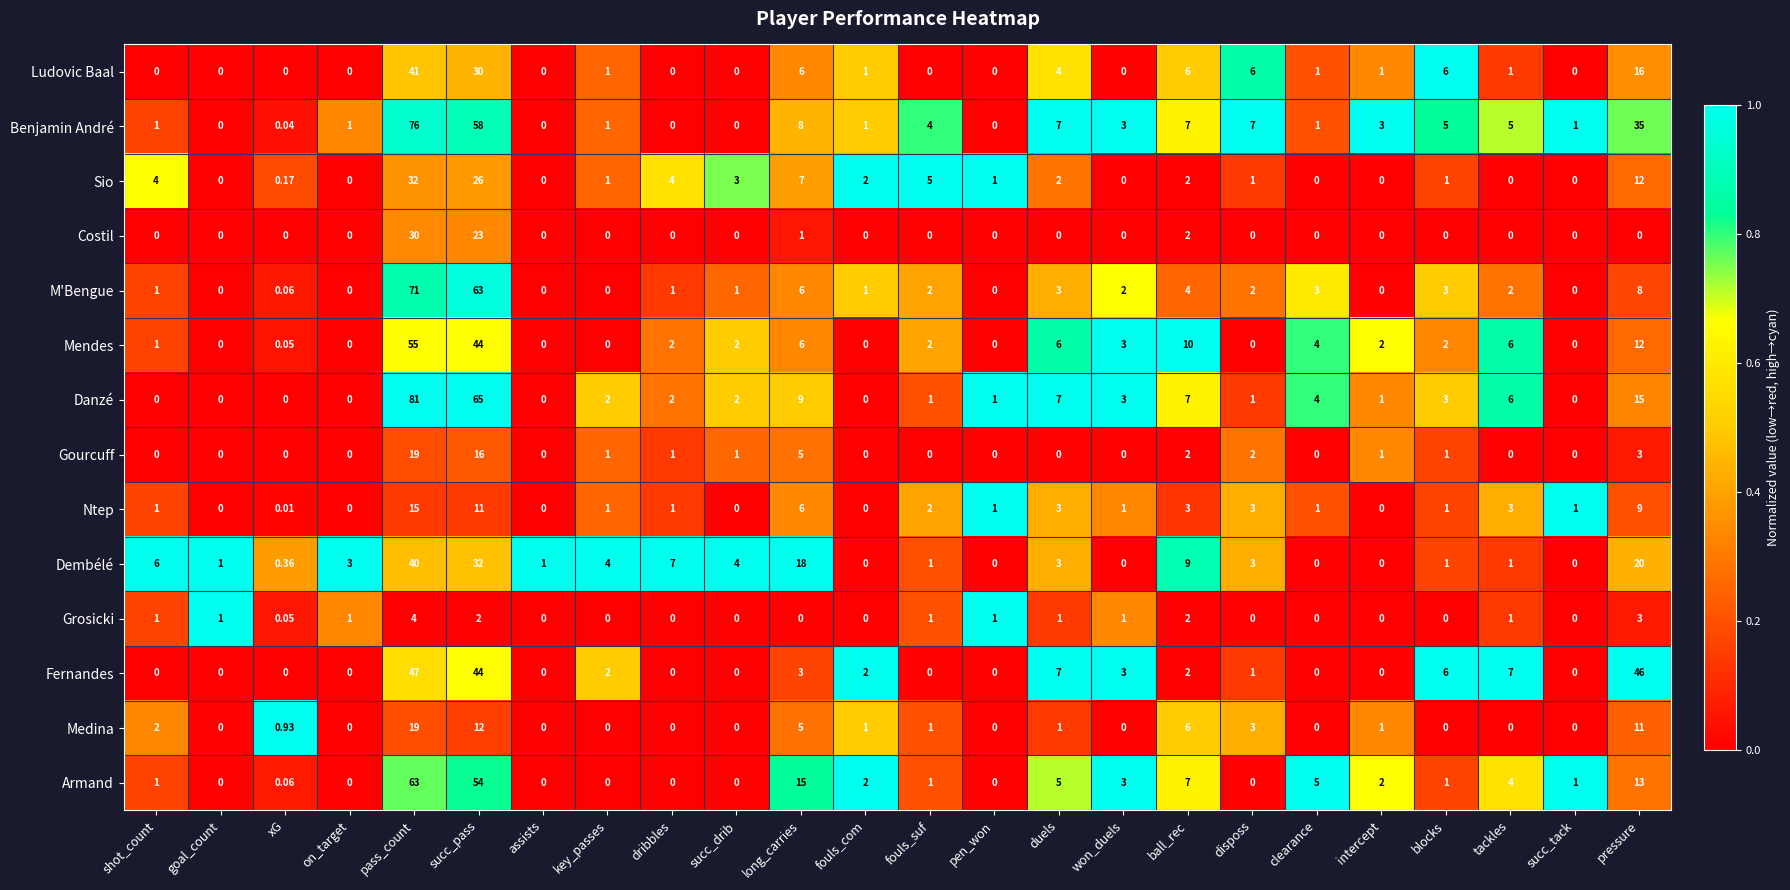

At which label does M'Bengue first exceed 2?

pass_count